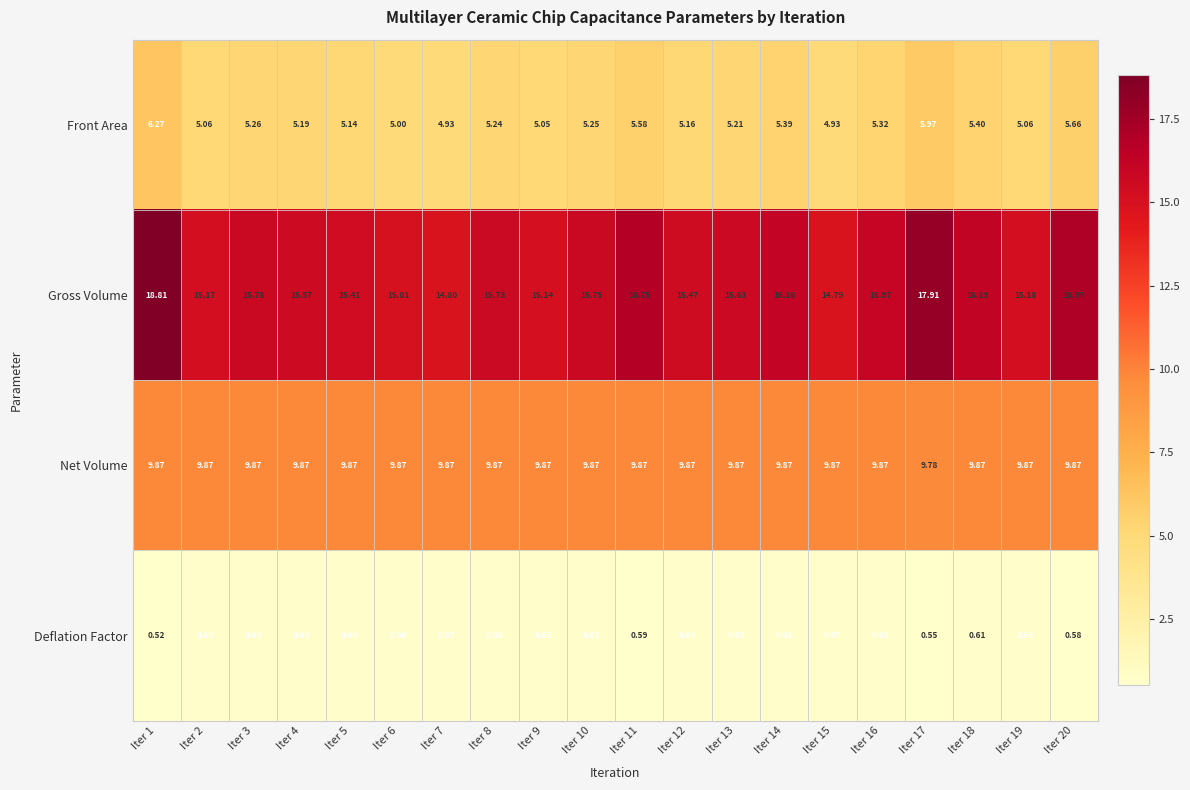

List the series in order of their peak value, highest first.

Gross Volume, Net Volume, Front Area, Deflation Factor